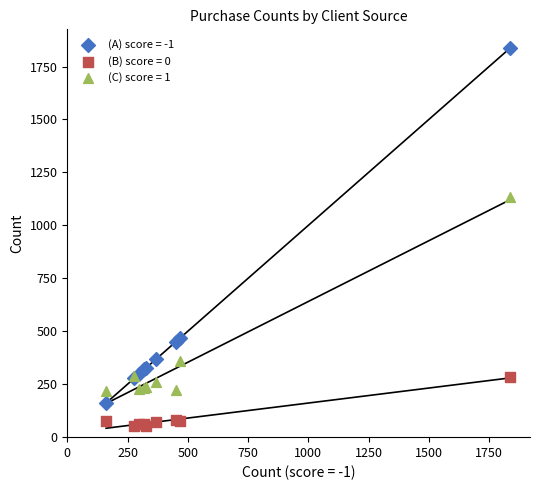

Which series contains the lowest Y value?

(B) score = 0